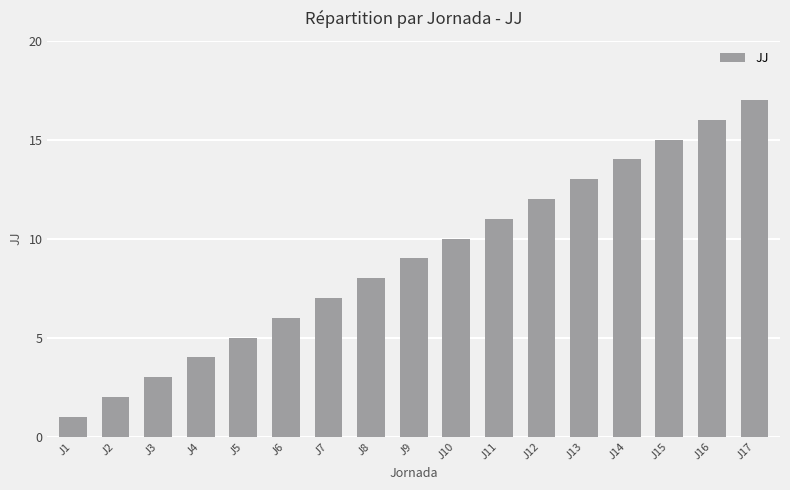

What is the sum of the values at J5 and J1?

6